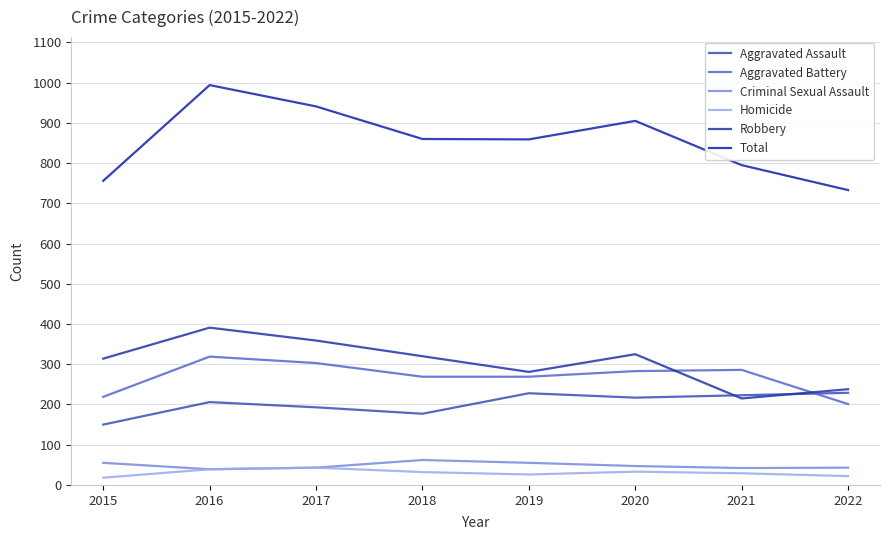

Which series changed the most between 2015 and 2018?

Total